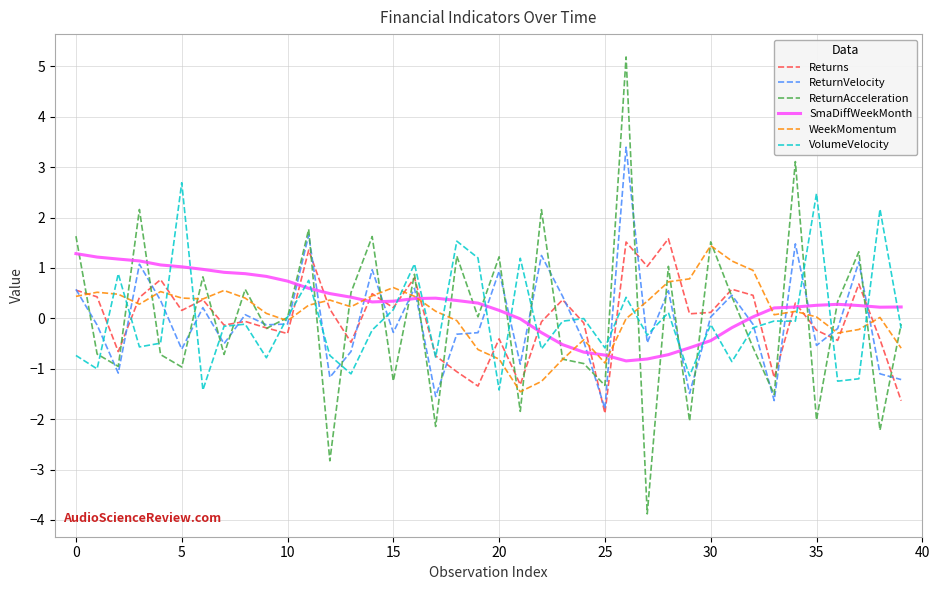

Which series has the widest spread of values?

ReturnAcceleration